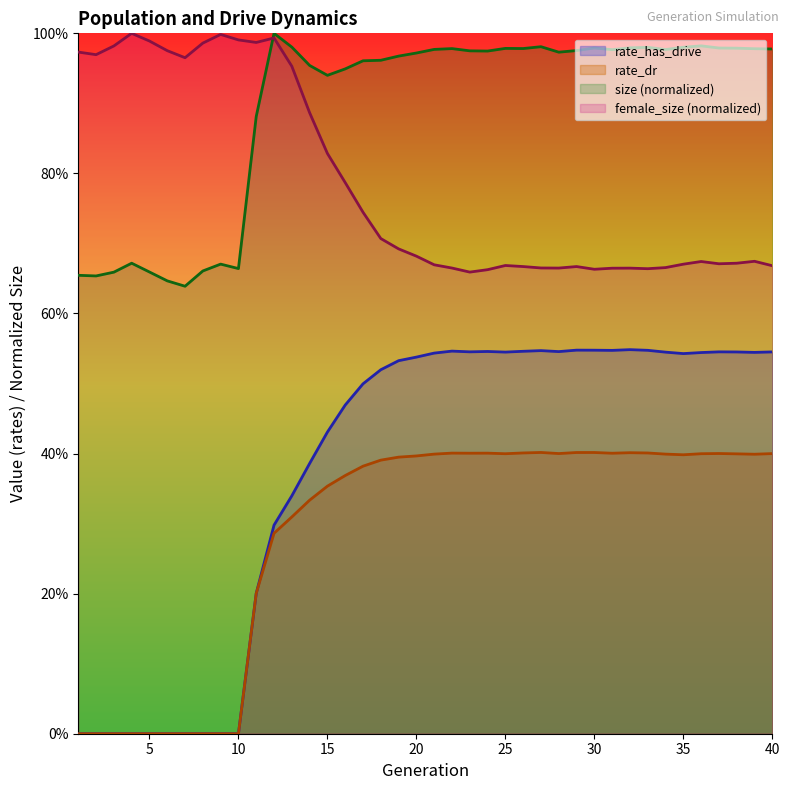

The value of rate_has_drive at 14 is 0.2. True or false?

False